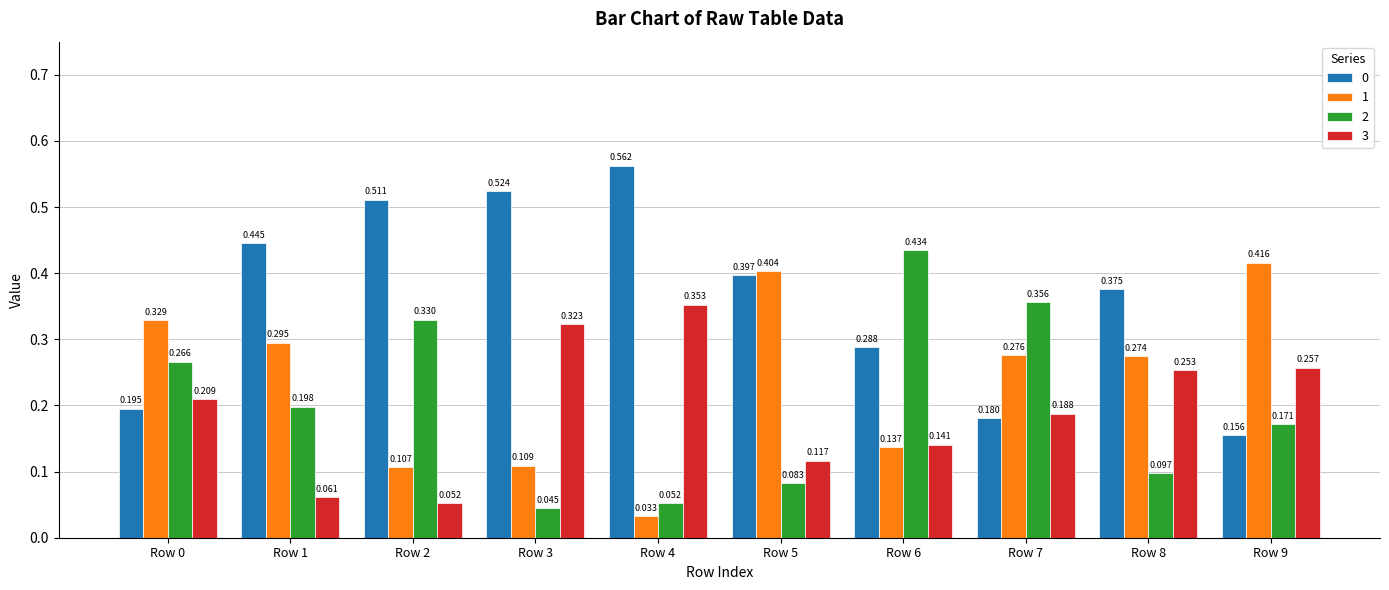

Is the value of 3 at Row 6 greater than the value of 1 at Row 5?

No